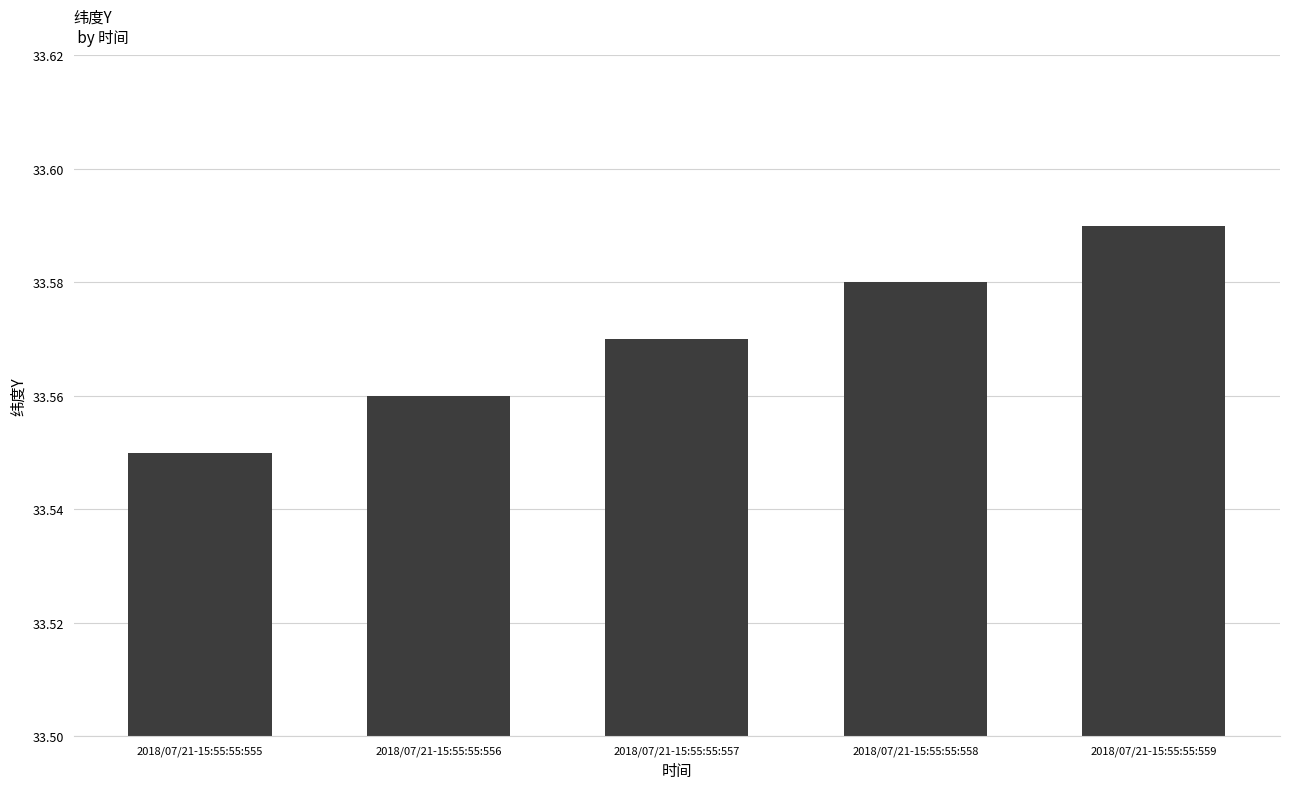

What is the sum of the values at 2018/07/21-15:55:55:556 and 2018/07/21-15:55:55:559?

67.2